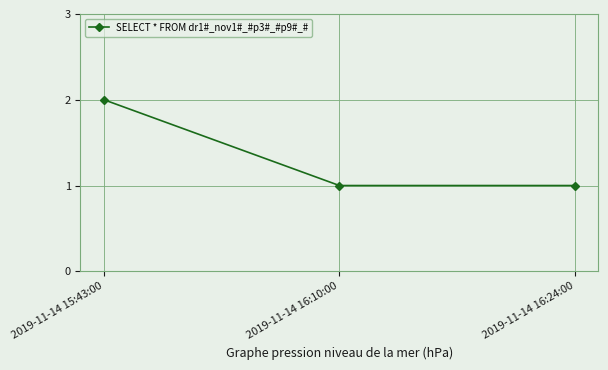

What position from the left is 2019-11-14 15:43:00?

1